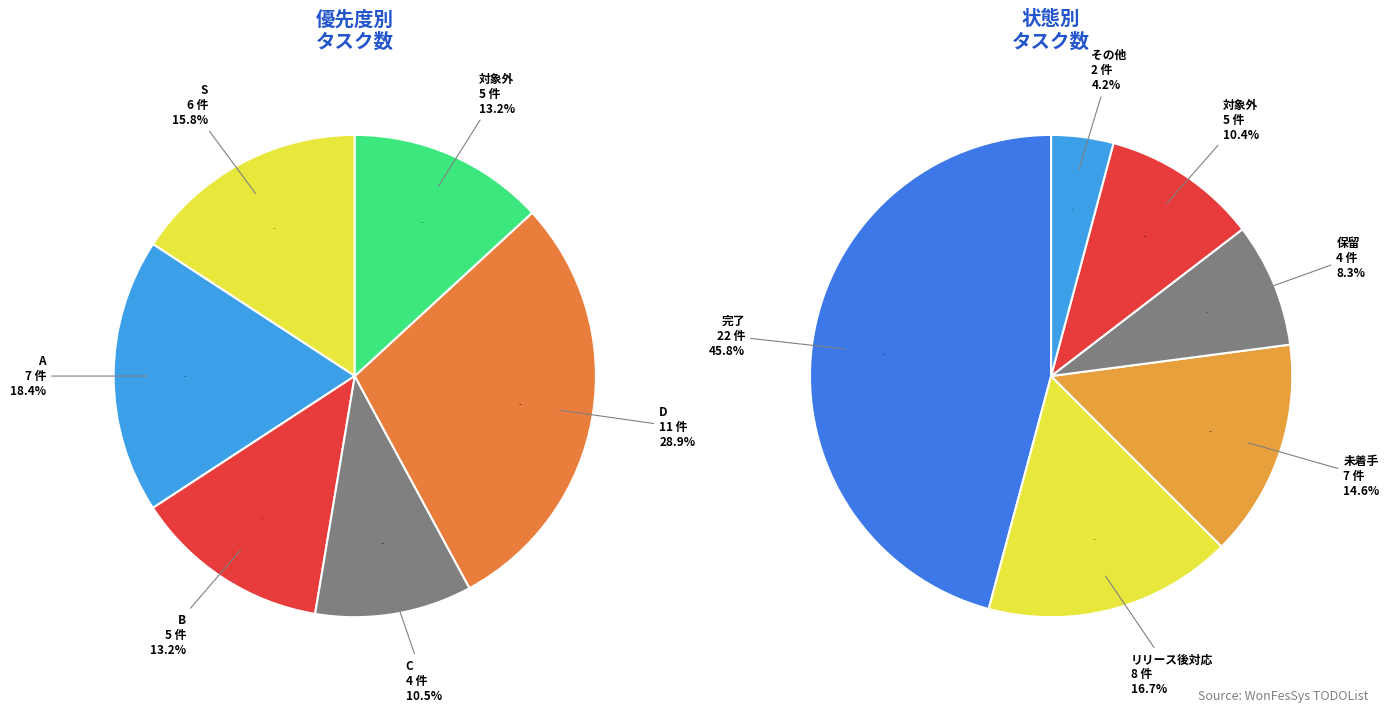

What is the ratio of the value at B to the value at S?

0.8